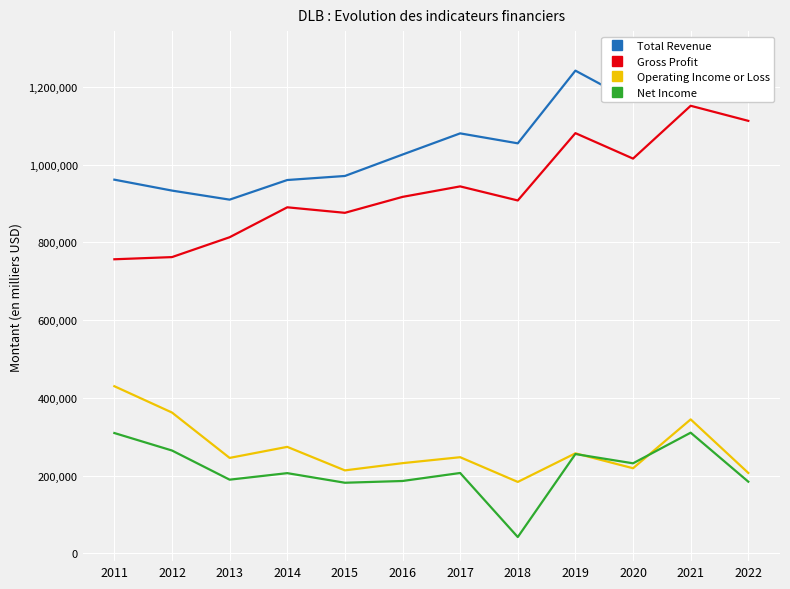

Which category has the highest value in the Net Income series?

2021